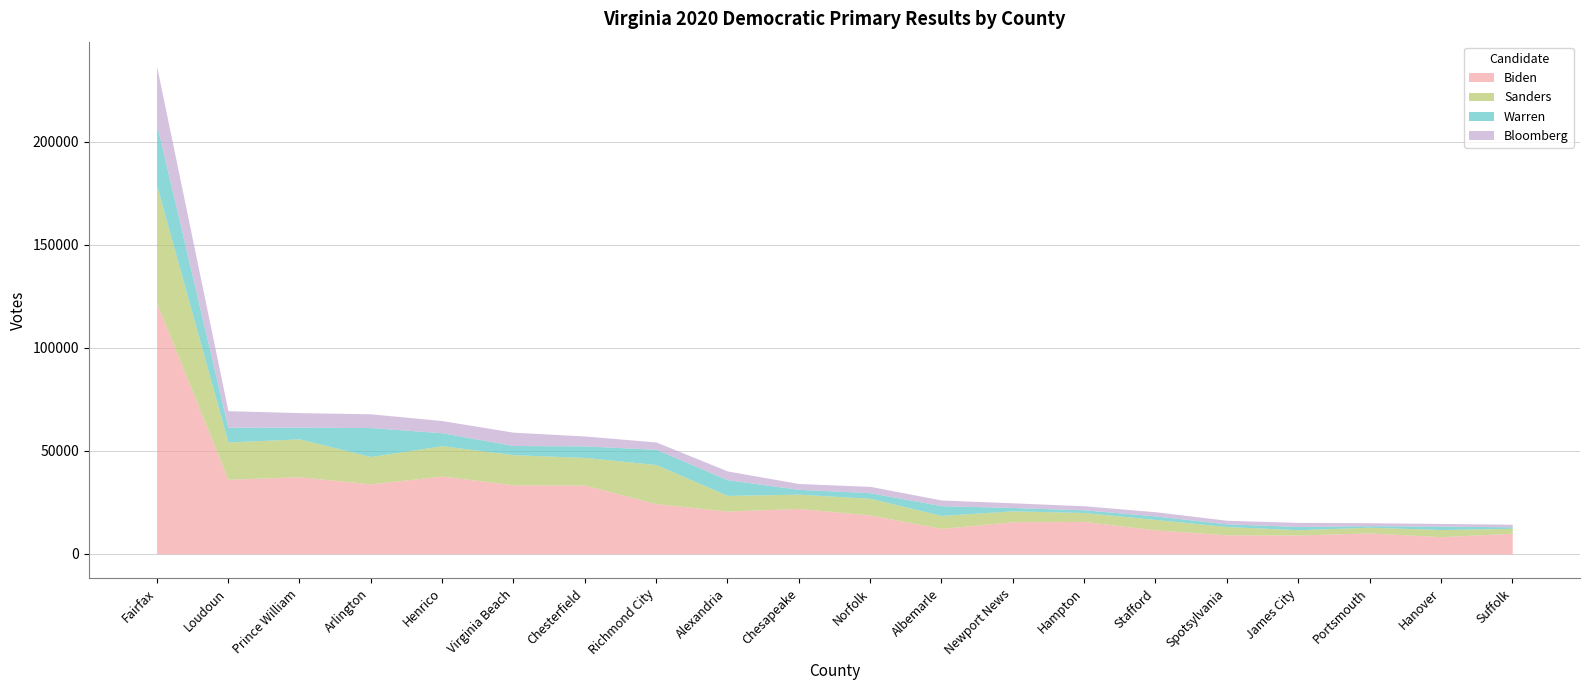

List the series in order of their peak value, lowest first.

Bloomberg, Warren, Sanders, Biden